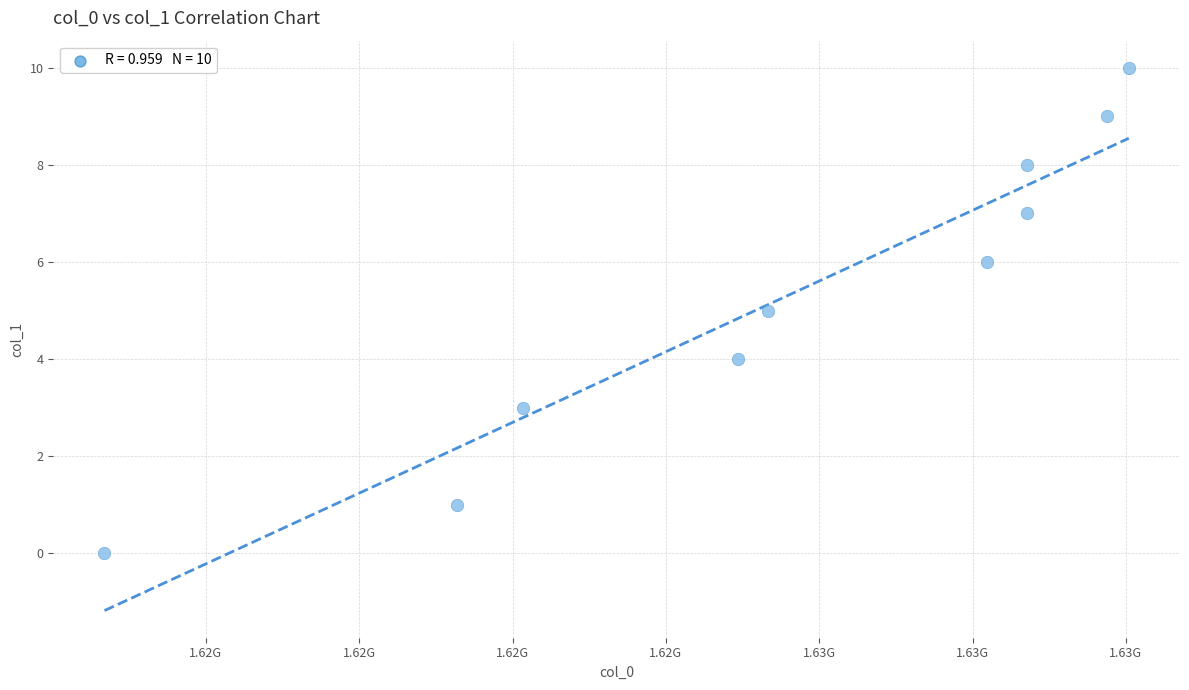

What is the range of Y values (max minus min)?

10